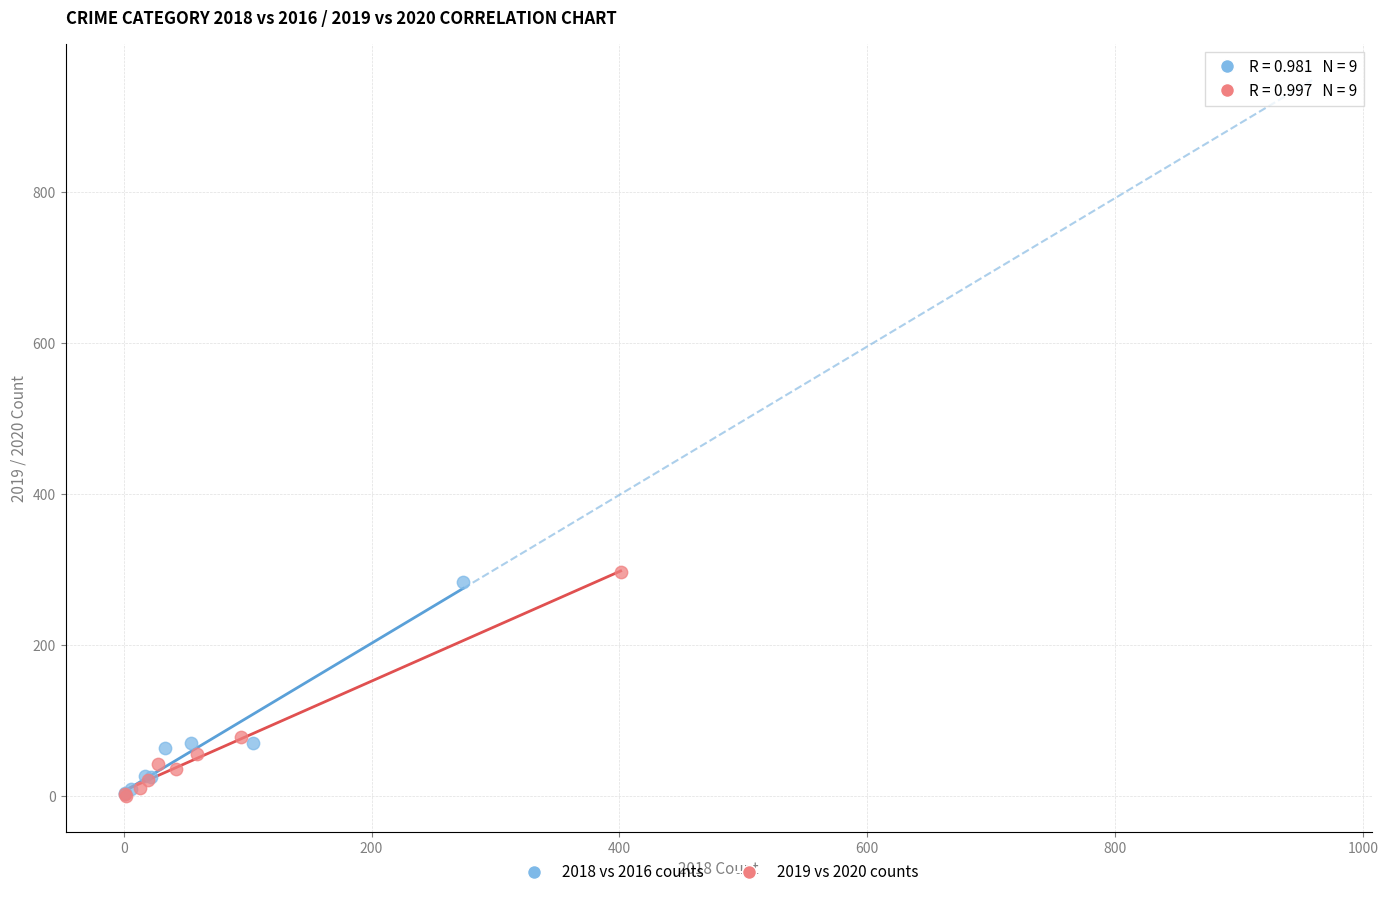

Which series contains the highest Y value?

2019 vs 2020 counts